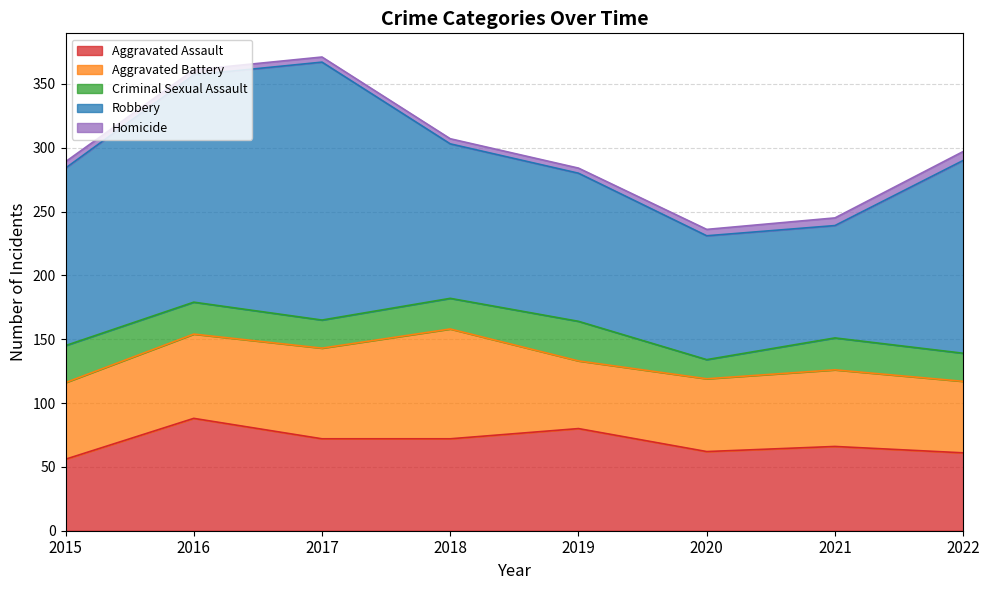

What is the minimum value for Aggravated Battery?

53